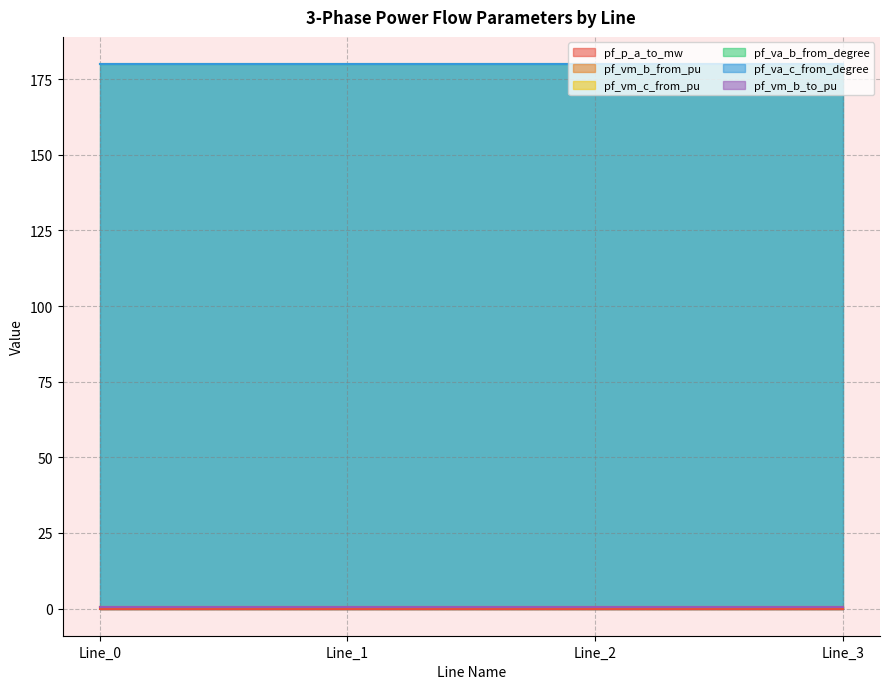

What is the average value of the pf_vm_b_from_pu series?

0.5